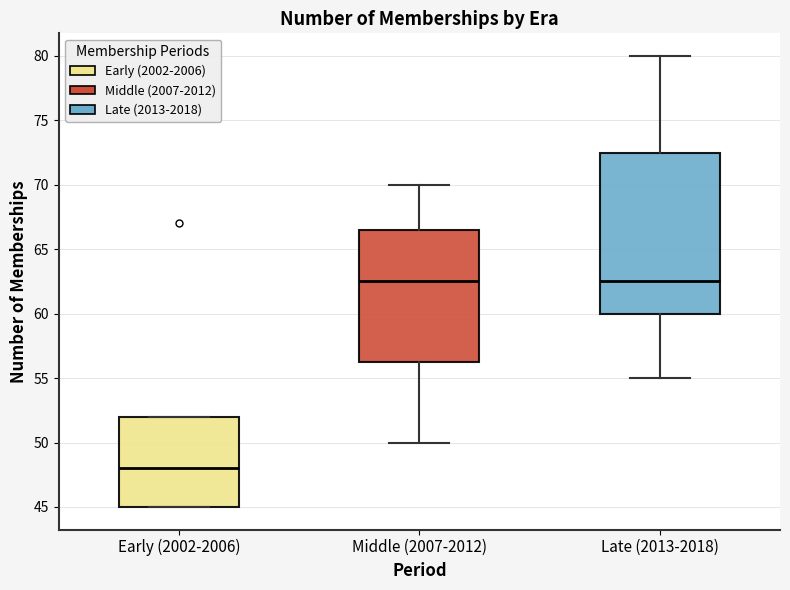

Where is the upper edge of the box for Early (2002-2006) on the y-axis? The values are not printed on the chart, so give them approximately, as read against the axis.

52.0